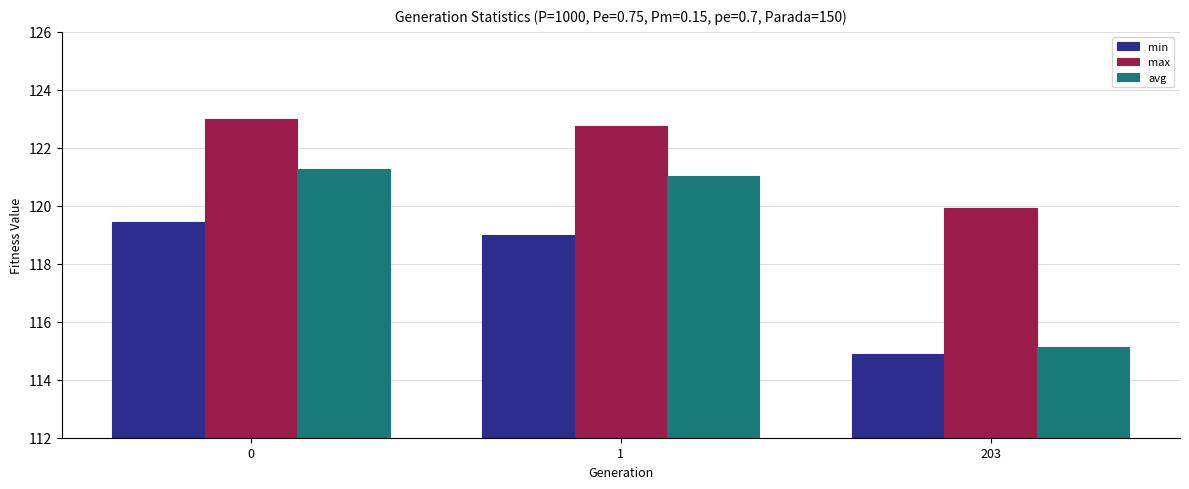

Is it true that avg equals 168.3 at 1?

False